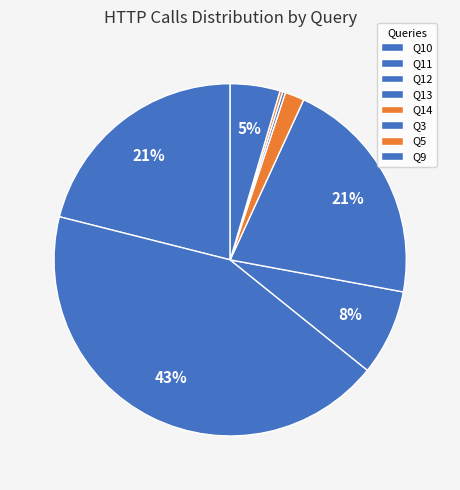

To the nearest percent, what is the combined percentage of Q5 and Q12?

8%